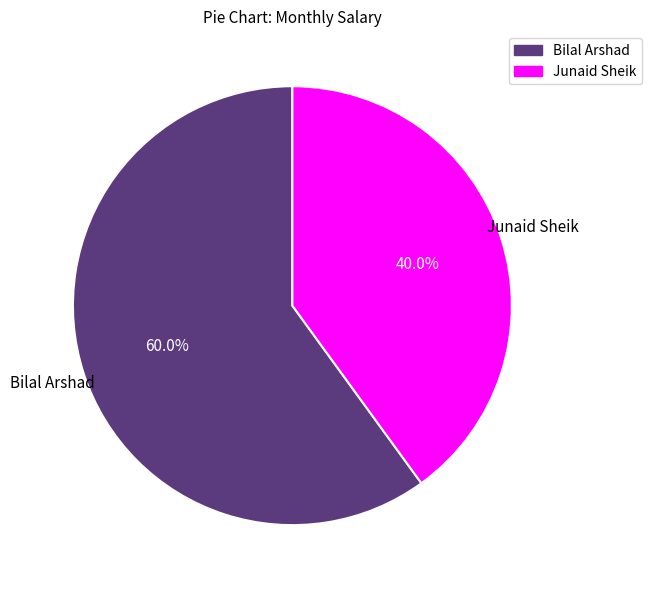

Which slice is the largest?

Bilal Arshad